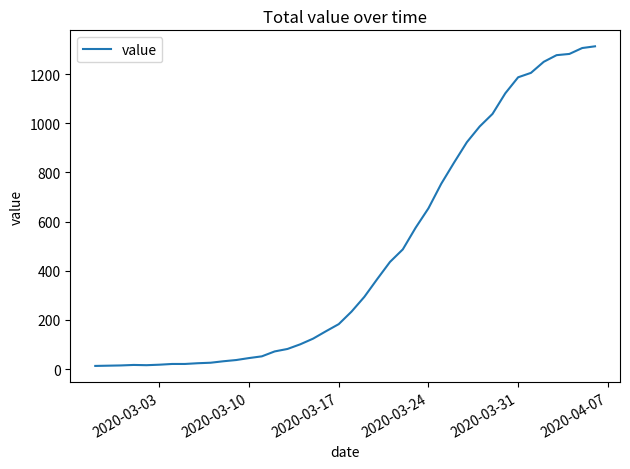

What is the maximum value shown in the chart?

1313